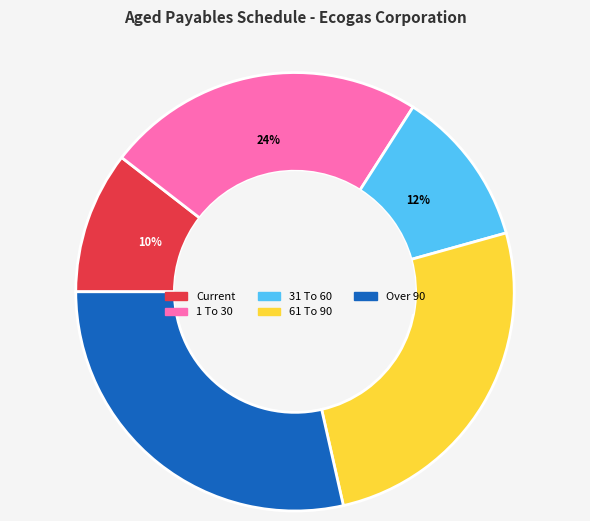

How many slices are in this pie chart?

5